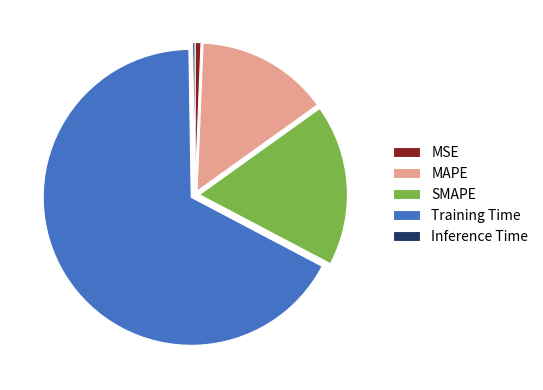

Is it true that MSE is 11% of the pie?

False